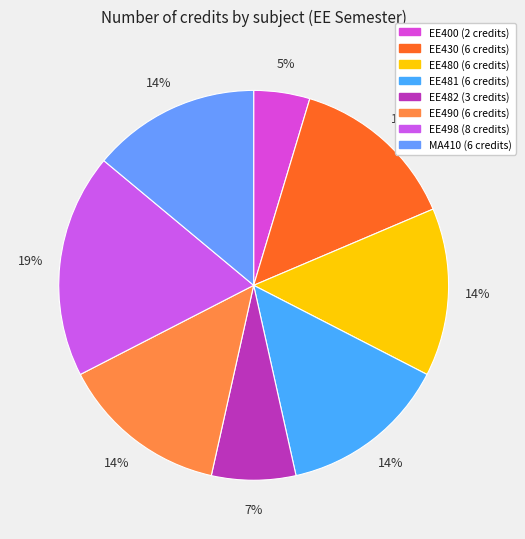

True or false: EE400 accounts for 5% of the total.

True